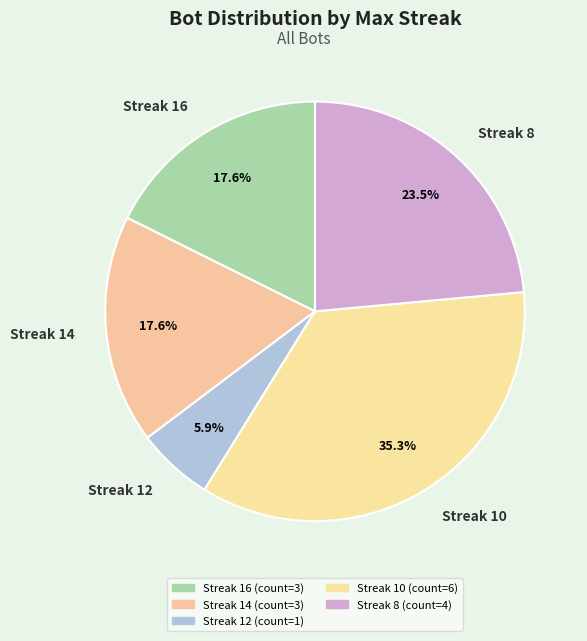

Which category has the biggest portion of the pie?

Streak 10